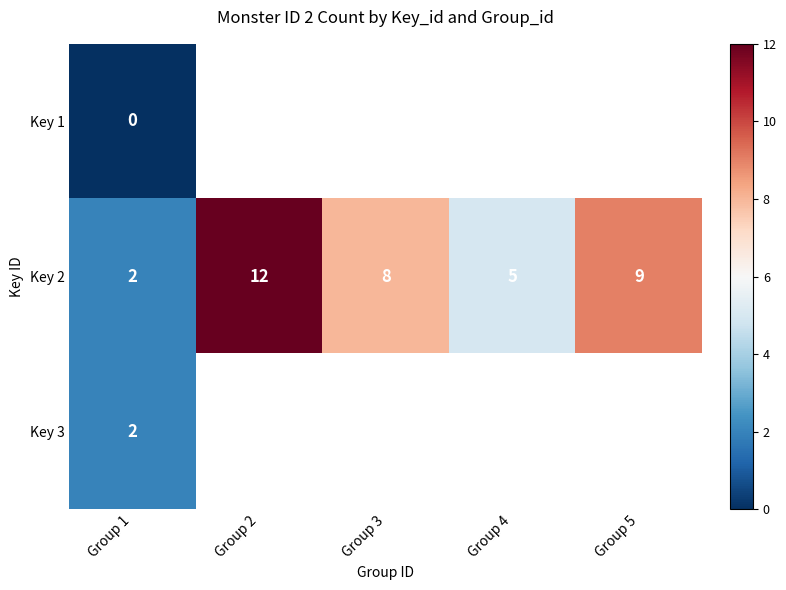

The Key 2 series shows 13.6 at Group 5. True or false?

False